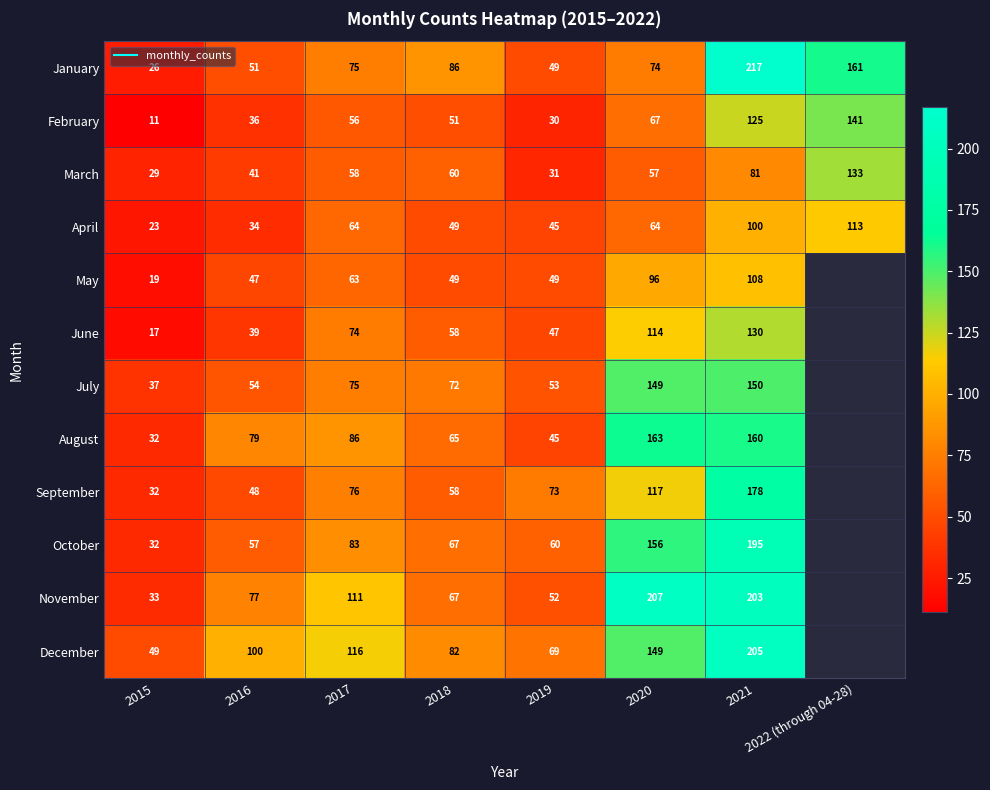

List the series in order of their peak value, lowest first.

May, April, June, March, February, July, August, September, October, December, November, January